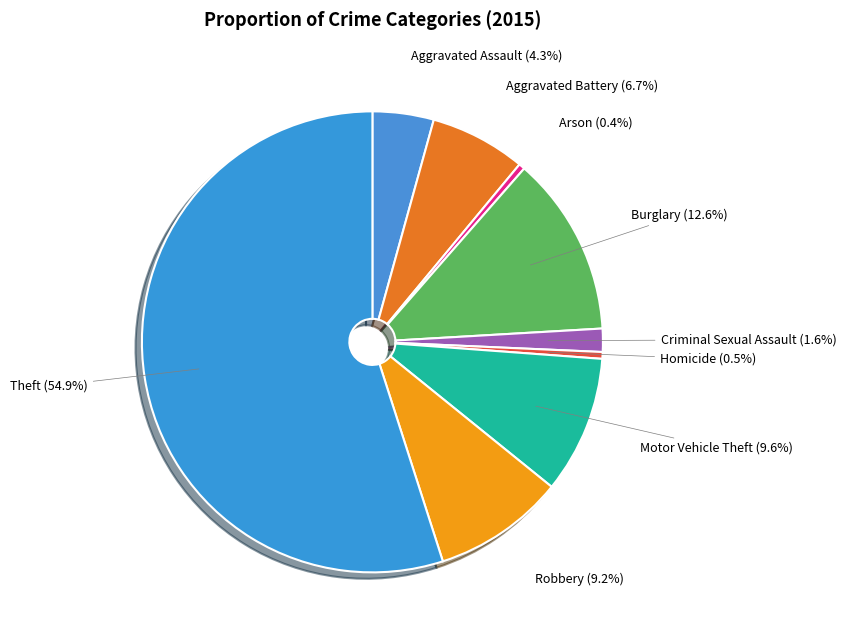

How many segments does this pie chart have?

9